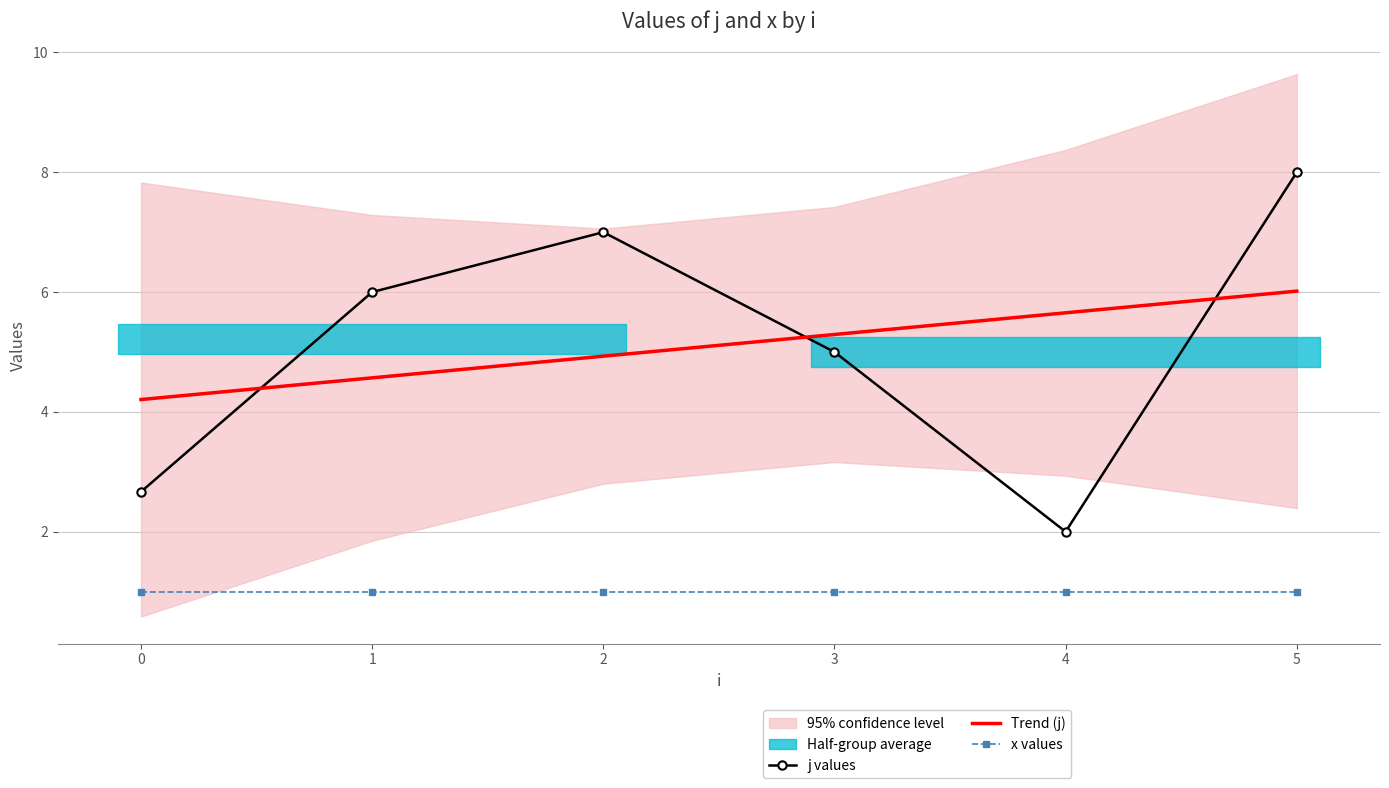

List the labels in order of Trend (j) value, smallest first.

0, 1, 2, 3, 4, 5